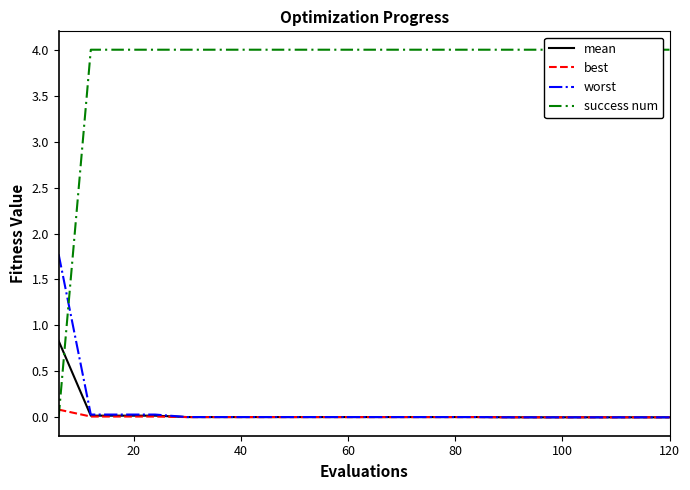

True or false: best has more than 0 points higher than both neighbors.

False